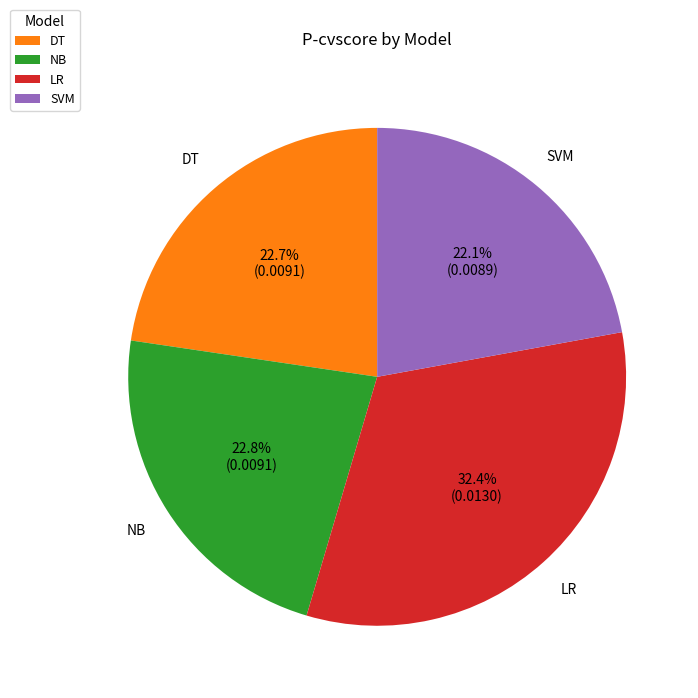

Which slice is the largest?

LR